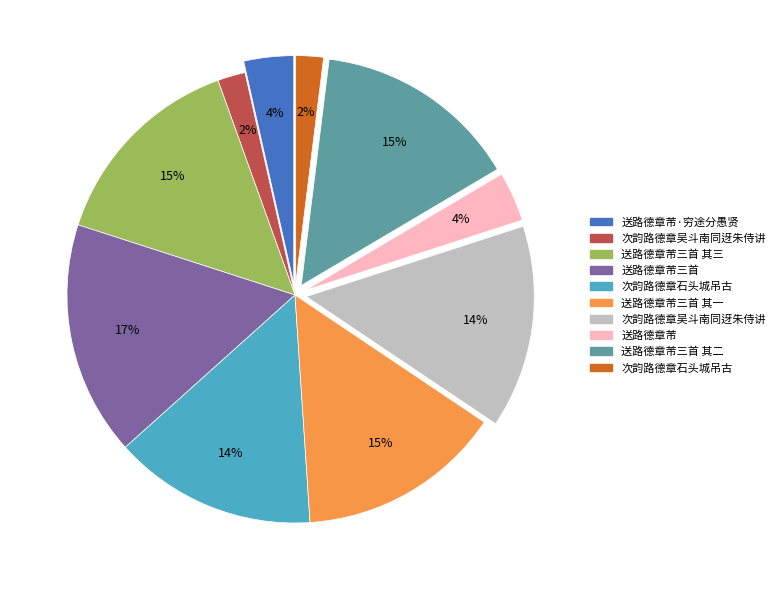

To the nearest percent, what is the difference between the largest and smallest slice percentages?

15%